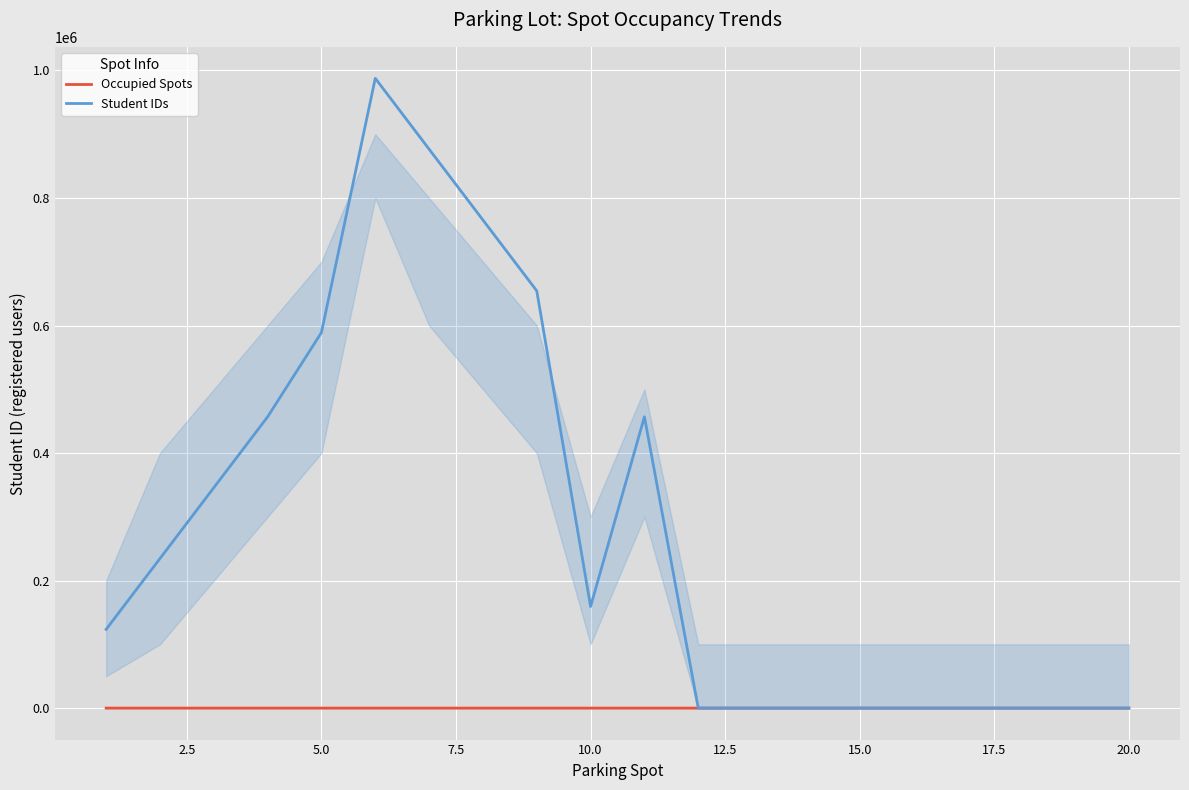

Reading left to right, list all the values displayed in this chart.

Occupied Spots: 1	0	0	0	0	0	0	0	0	0	0	0	0	0	0	0	0	0	0	0
Student IDs: 123456	234567	345678	456789	589090	987654	876543	765432	654321	159357	456852	0	0	0	0	0	0	0	0	0